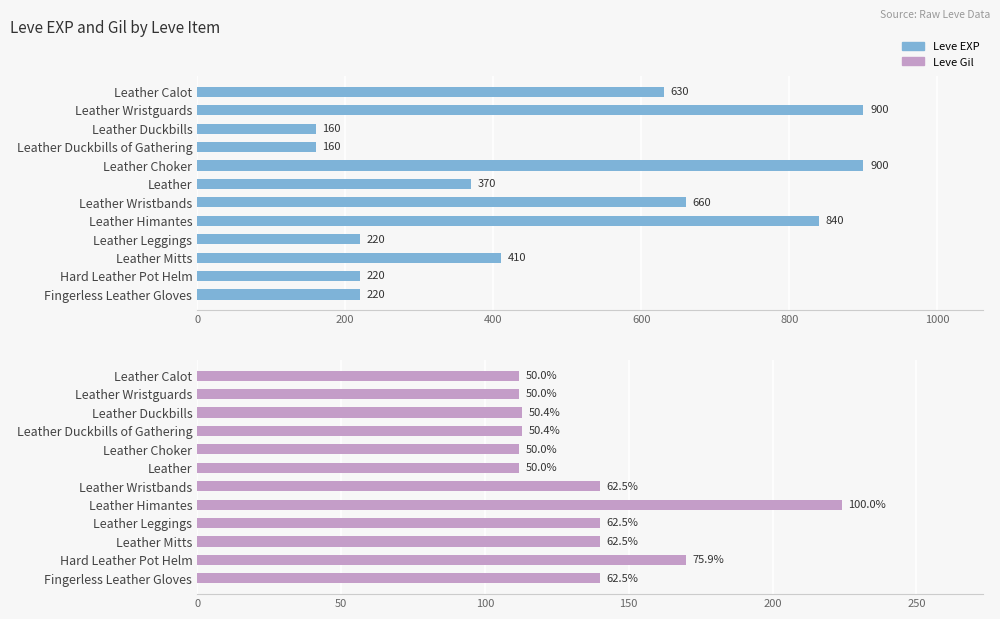

How many bars are there in total?

24